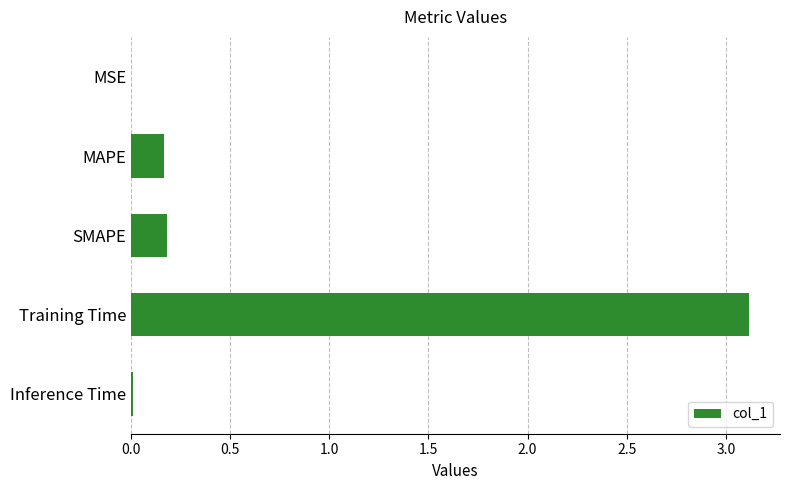

What is the average value?

0.7